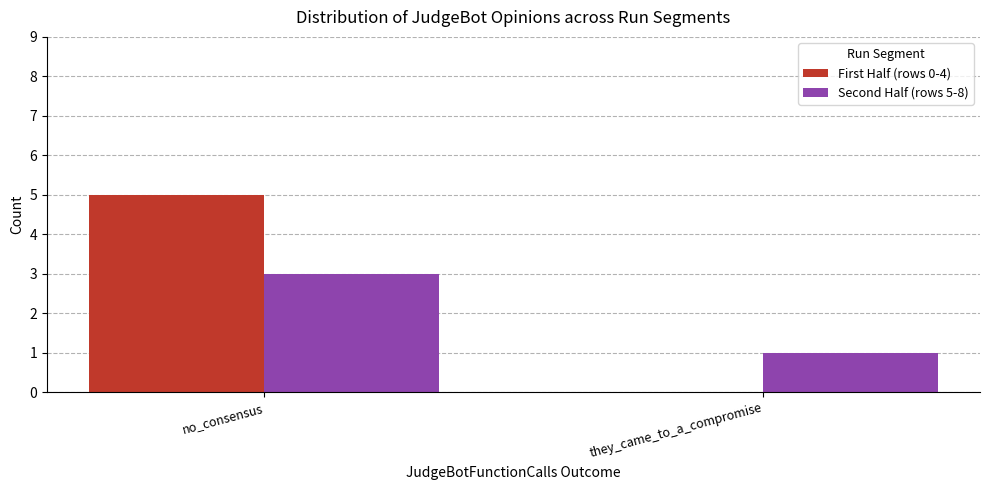

Is it true that Second Half (rows 5-8) equals 1 at they_came_to_a_compromise?

True